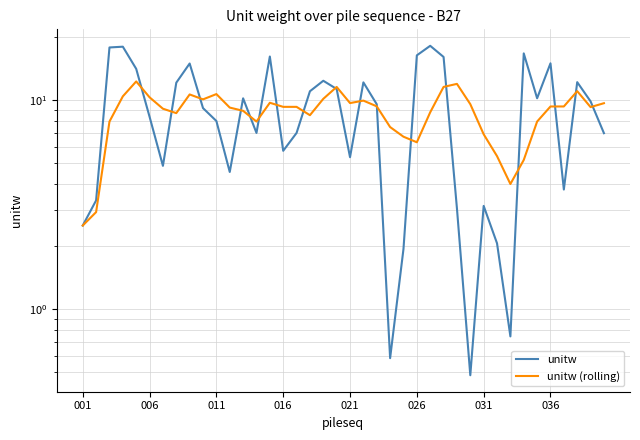

True or false: unitw (rolling) has more than 2 points higher than both neighbors.

True